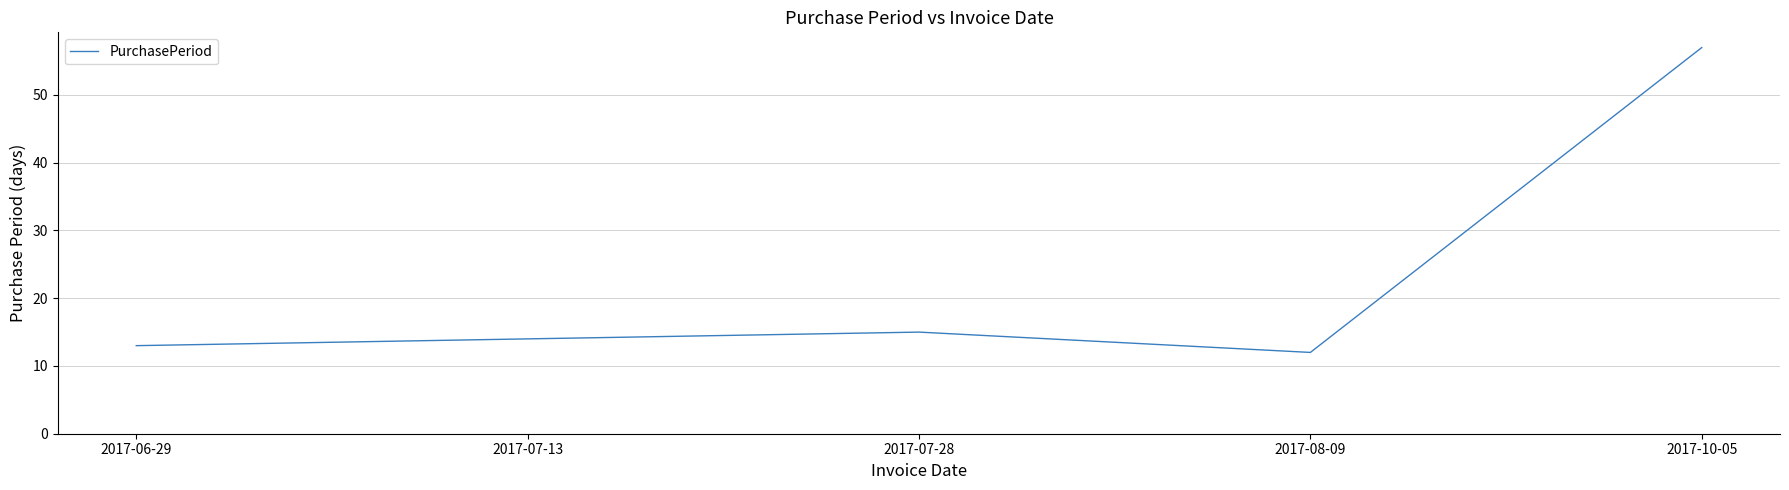

What is the change in value from 2017-07-28 to 2017-08-09?

-3